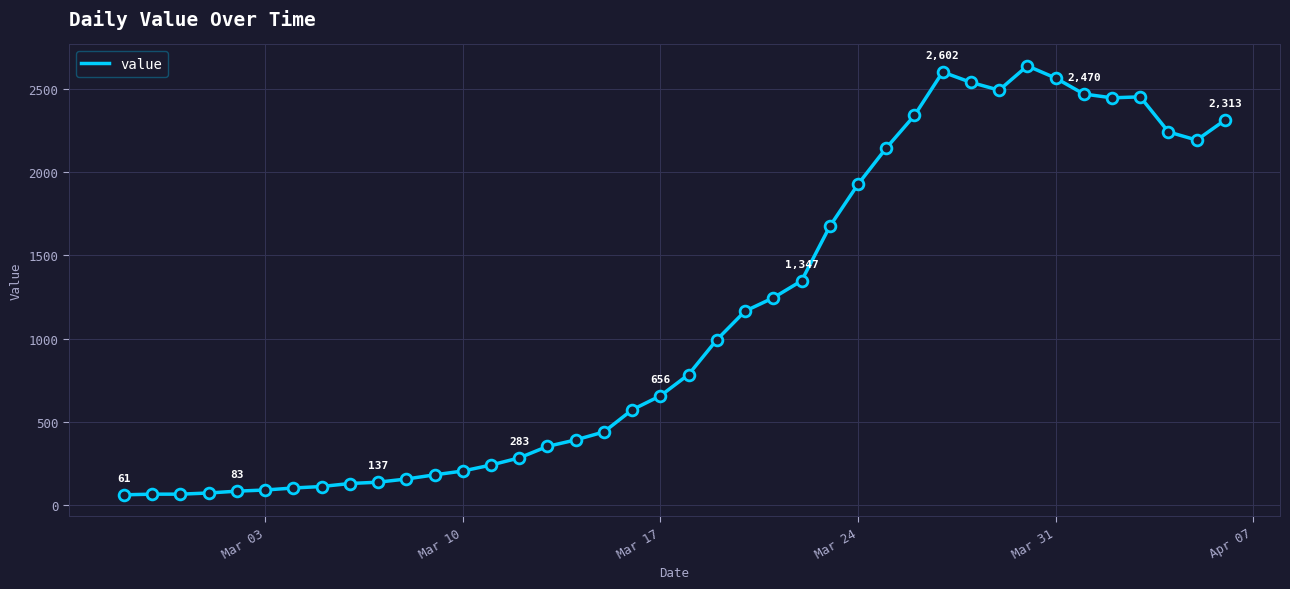

What is the smallest value displayed?

61